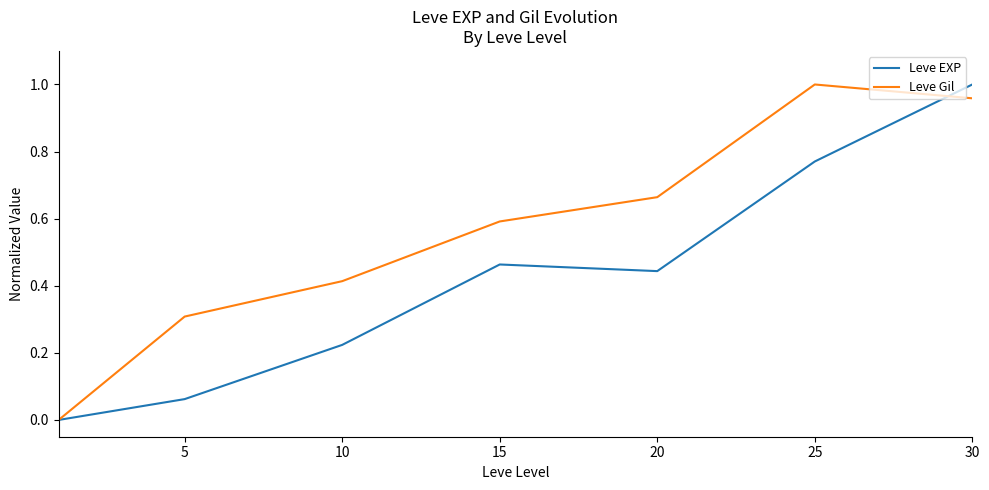

Rank the series by their average value, from lowest to highest.

Leve EXP, Leve Gil